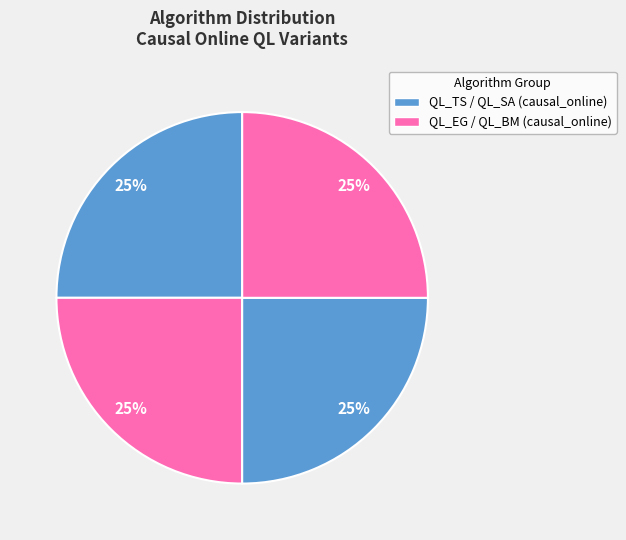

Rank the categories by value from highest to lowest.

QL_BM_causal_online, QL_SA_causal_online, QL_EG_causal_online, QL_TS_causal_online